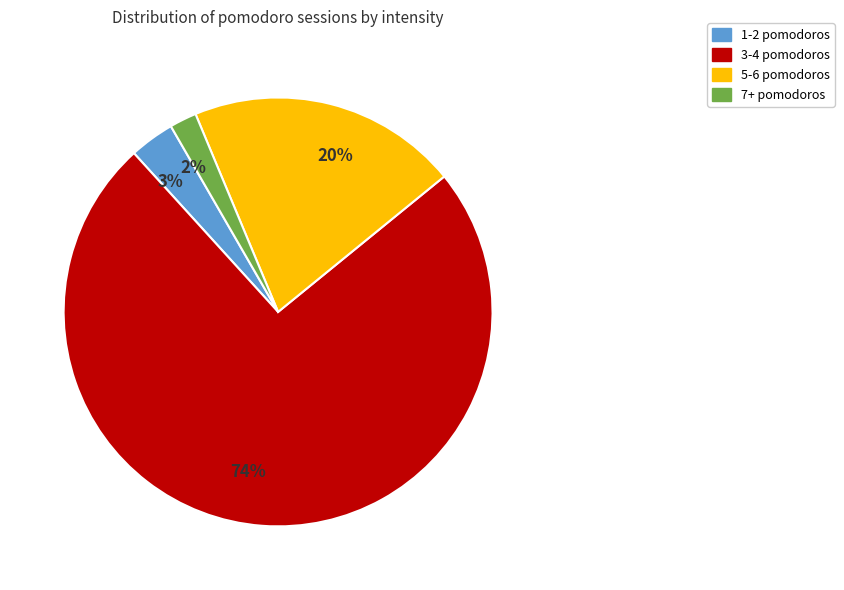

To the nearest percent, what percentage of the pie is 1-2 pomodoros?

3%